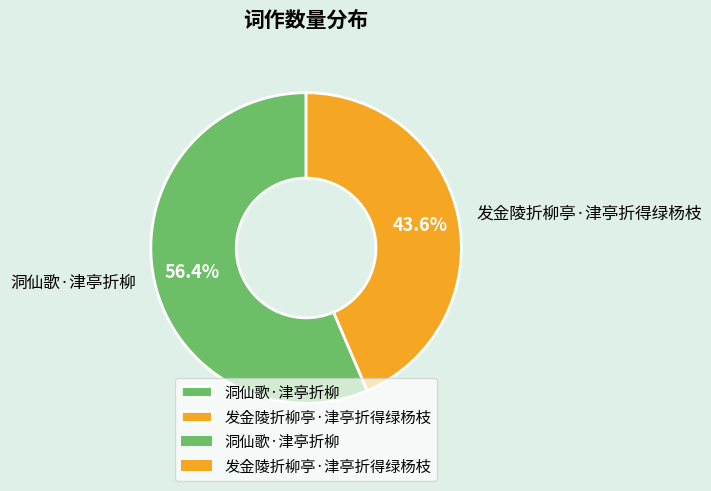

To the nearest percent, what is the difference between the 发金陵折柳亭·津亭折得绿杨枝 and 洞仙歌·津亭折柳 slice percentages?

13%